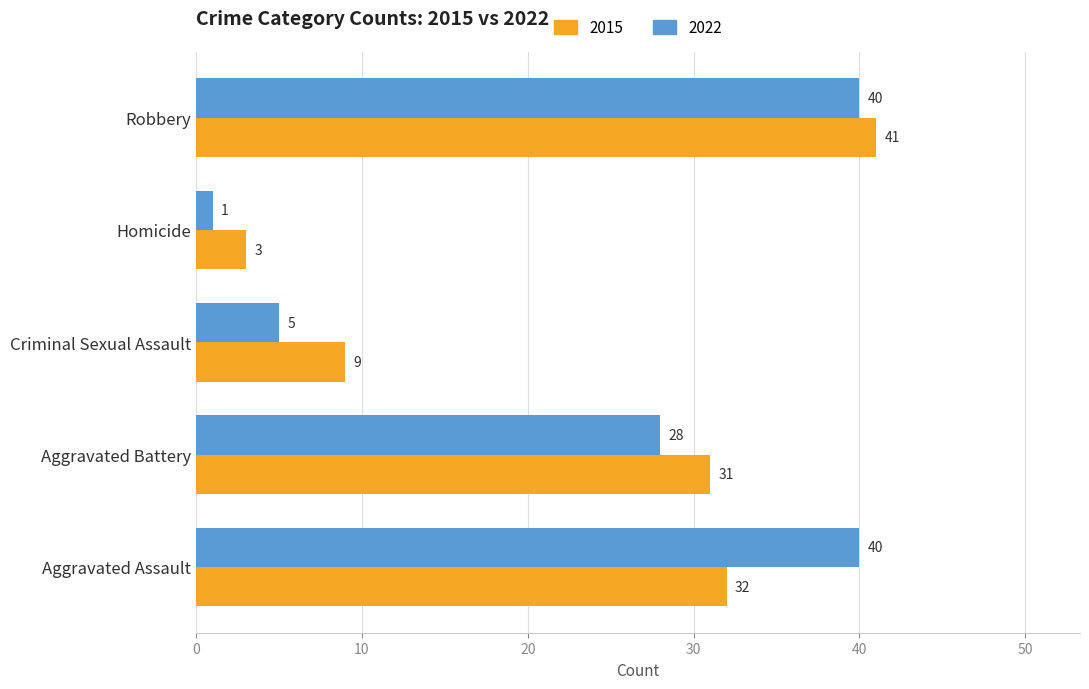

Between Aggravated Assault and Aggravated Battery, which series saw the biggest shift?

2022